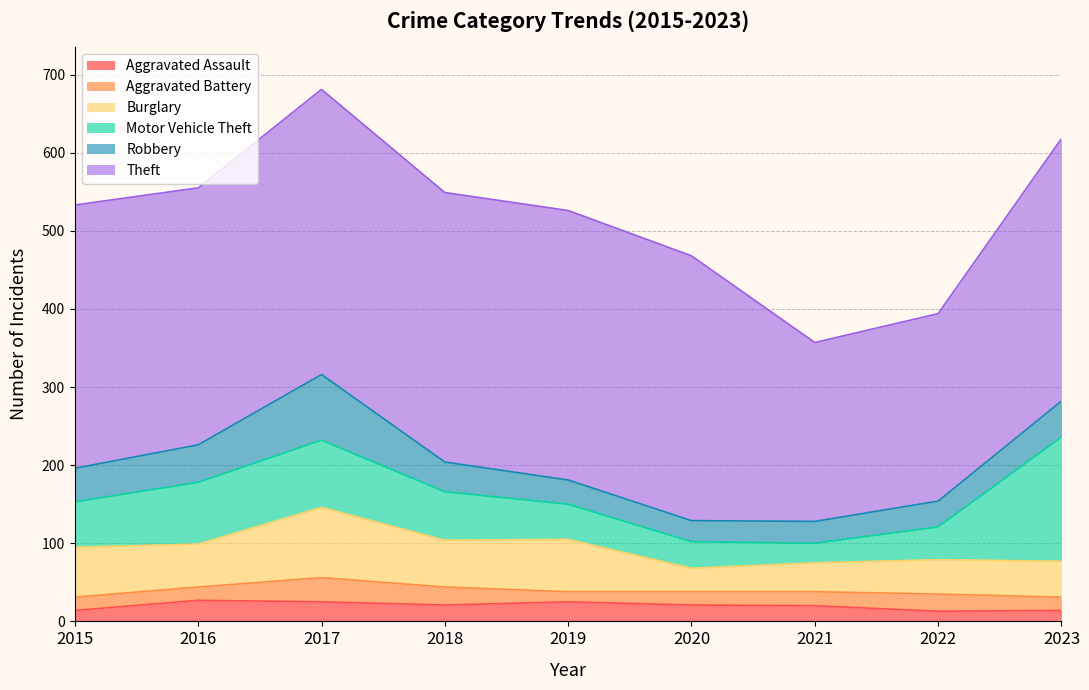

What are all the series names shown in the legend?

Aggravated Assault, Aggravated Battery, Burglary, Motor Vehicle Theft, Robbery, Theft